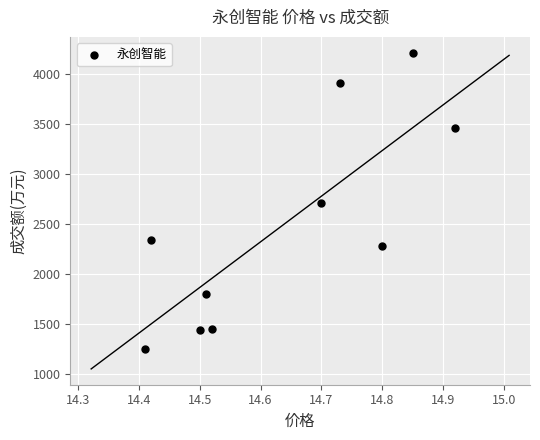

What is the average Y value?

2487